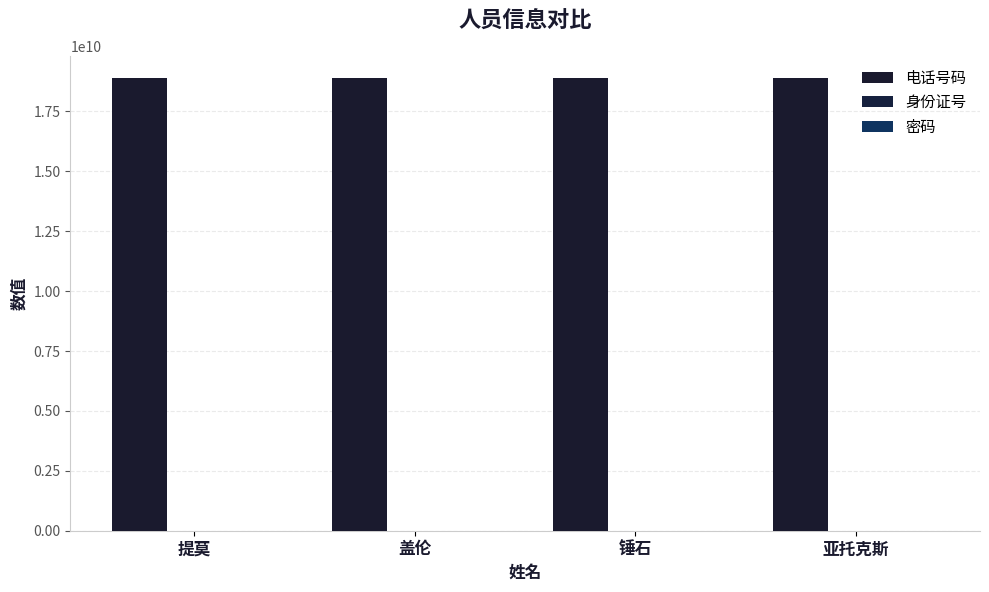

Count the number of data series in this chart.

3